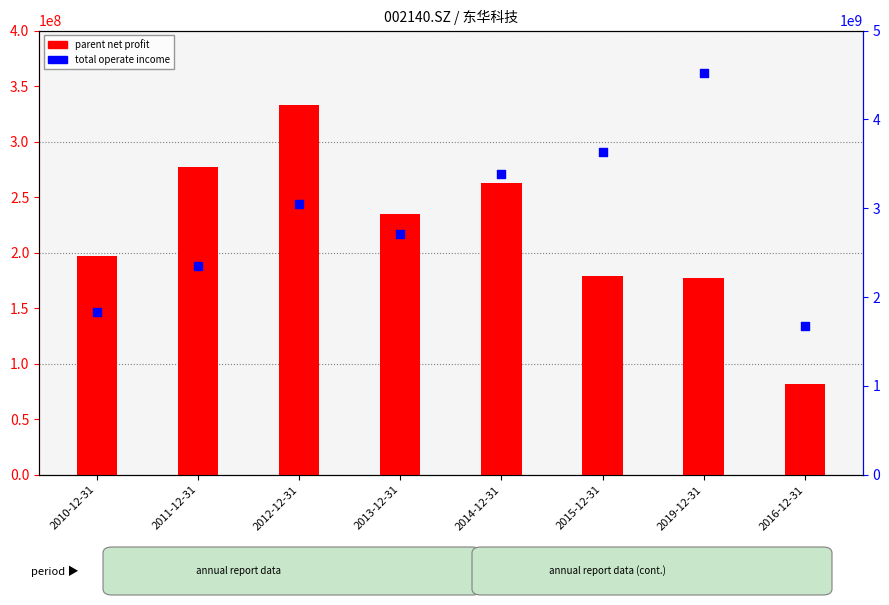

Which series has the largest total across all categories?

total operate income